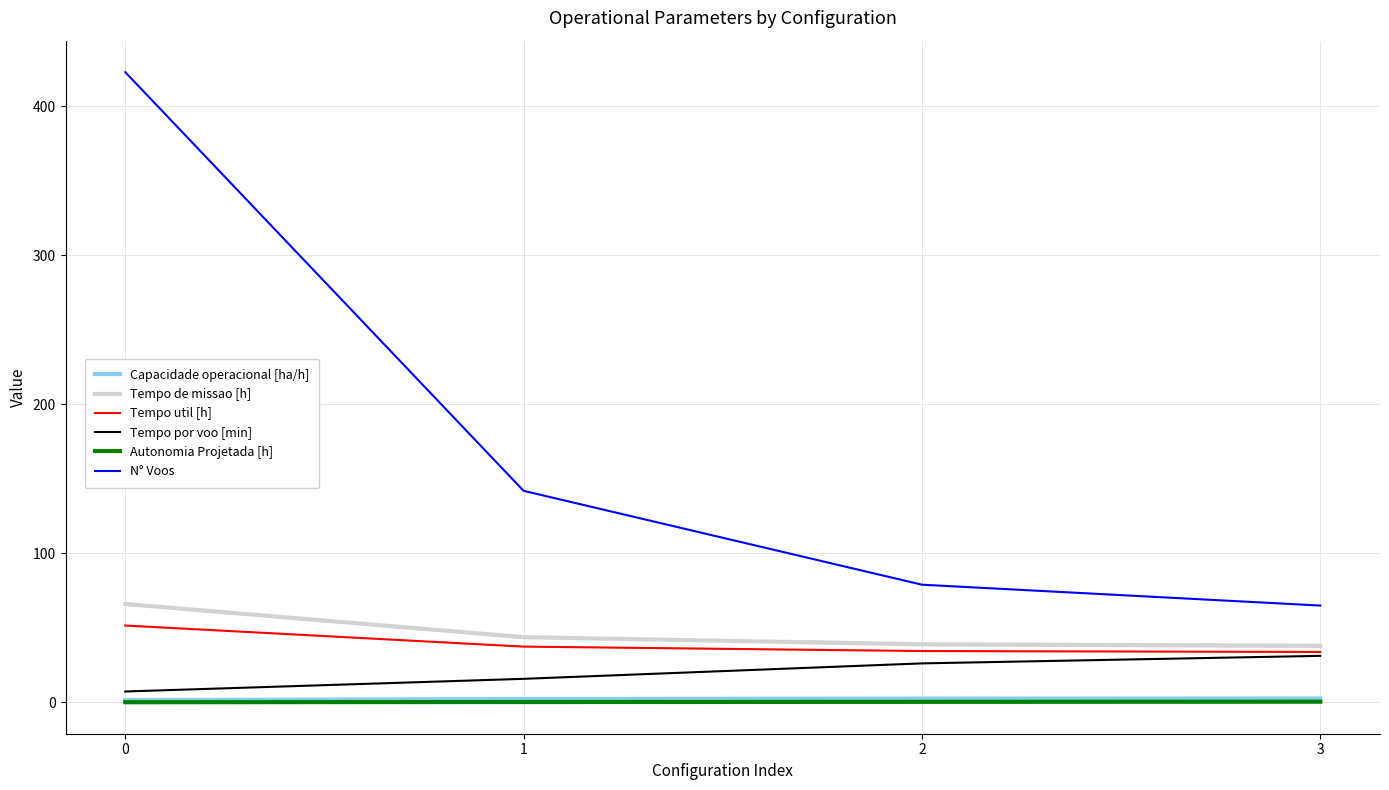

Rank the categories by N° Voos value from lowest to highest.

3, 2, 1, 0